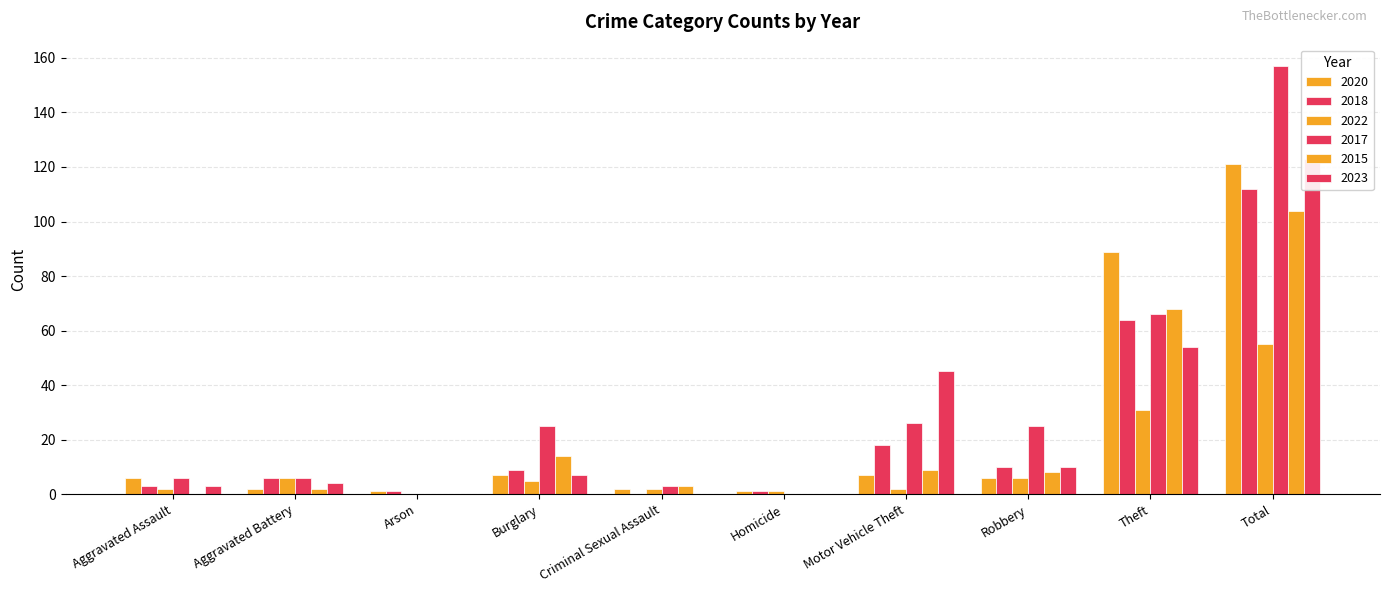

Rank the series by their maximum value, from lowest to highest.

2022, 2015, 2018, 2020, 2023, 2017